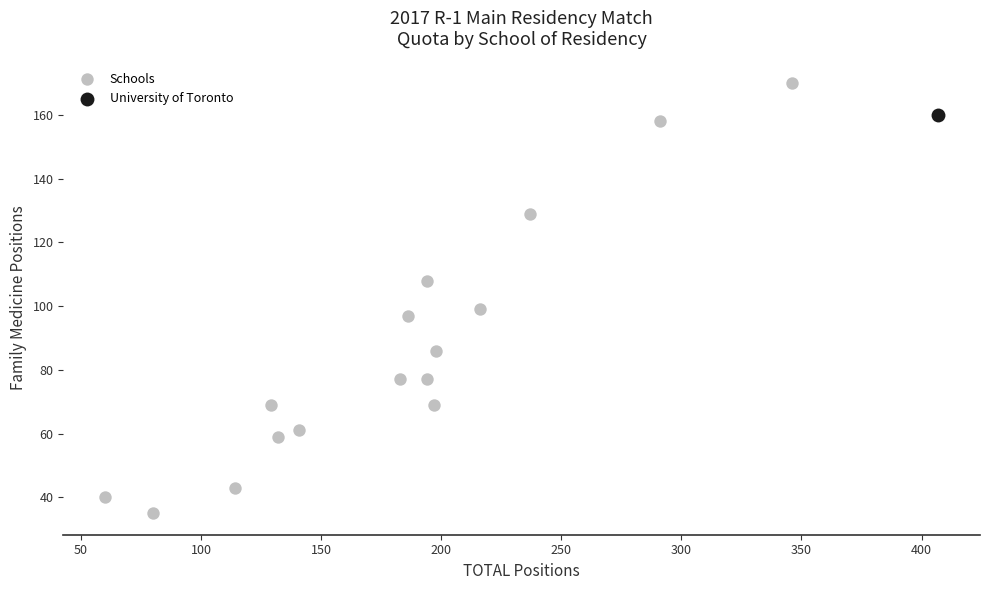

What are all the series names shown in the legend?

Schools, University of Toronto